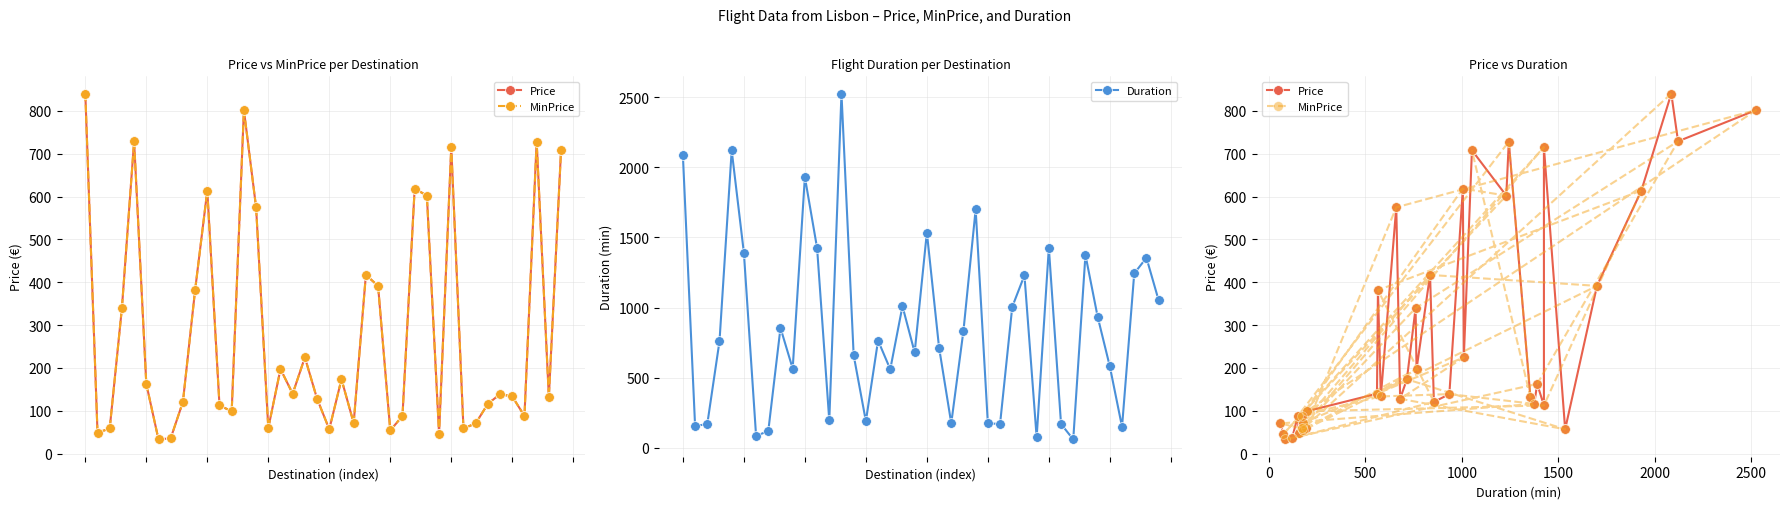

What is the value of the Duration point at the 3rd from the left?

170